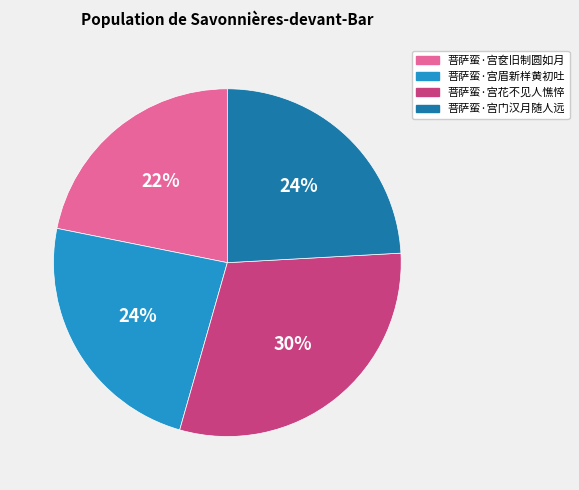

To the nearest percent, what is the average slice percentage?

25%